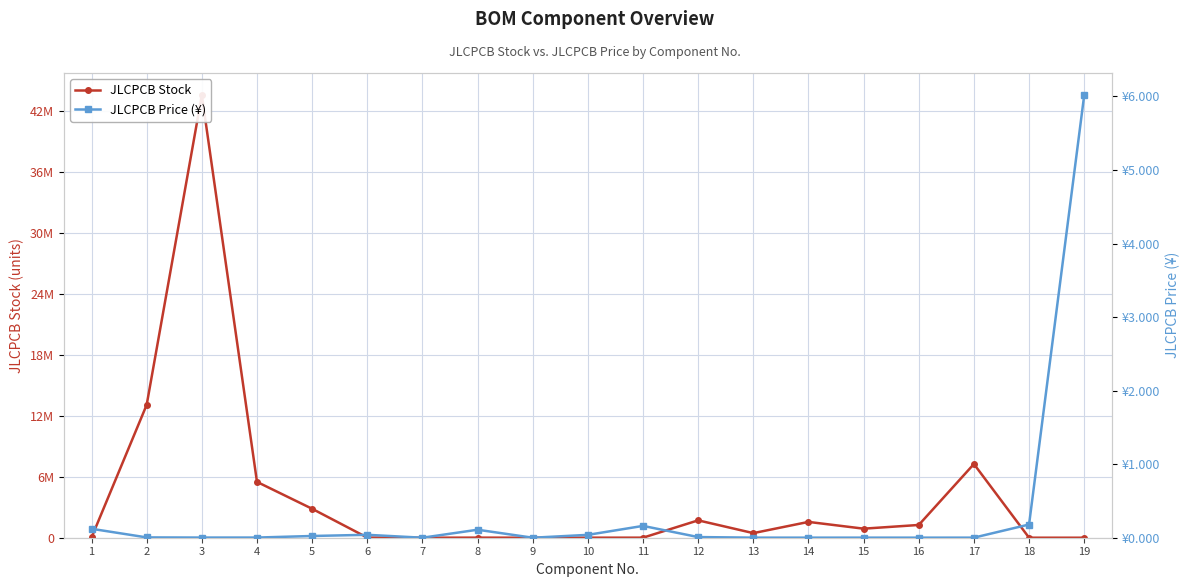

Is it true that JLCPCB Price (¥) equals 0.0 at 7?

True